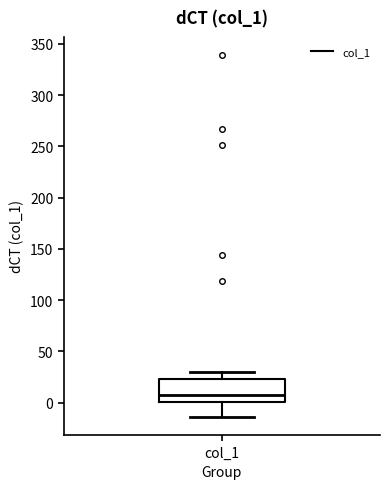

Where does the median line of the box for col_1 sit on the y-axis? The values are not printed on the chart, so give them approximately, as read against the axis.

5